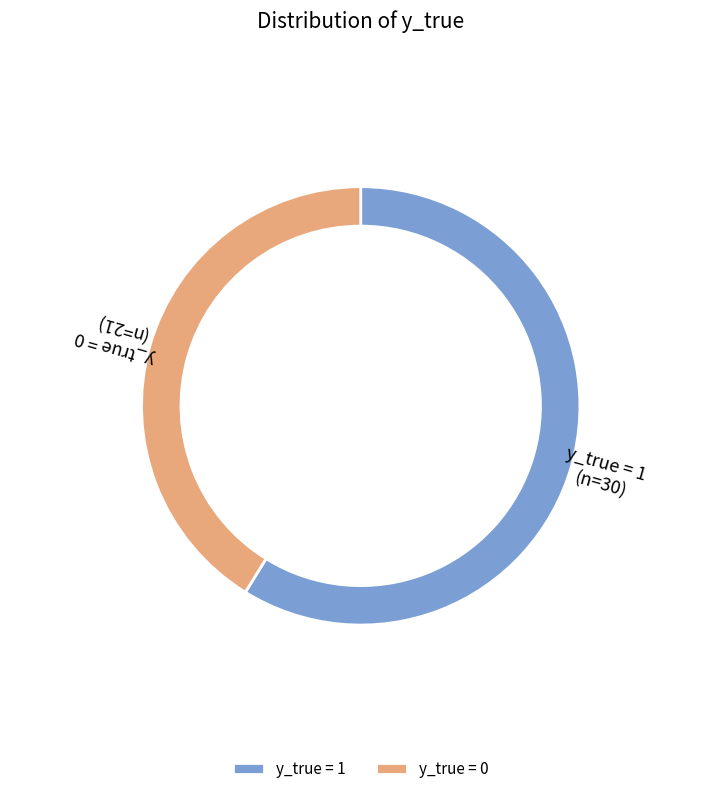

Is it true that 1 is 59% of the pie?

True